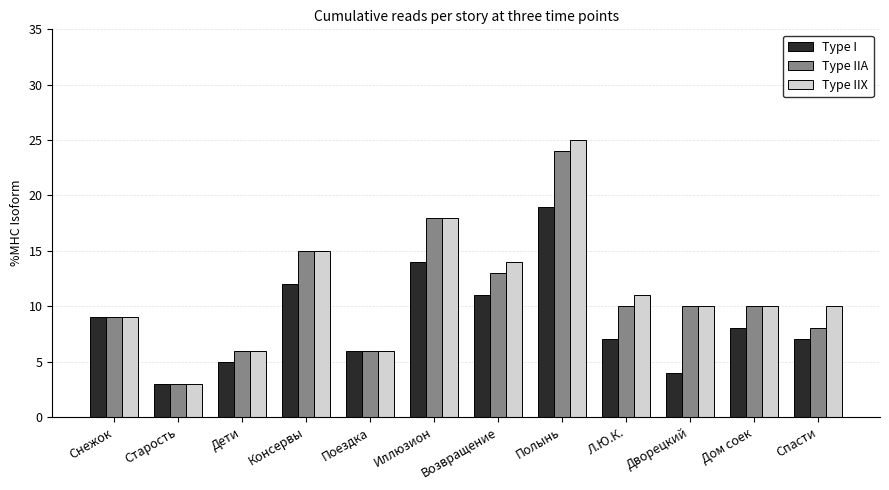

What is the label of the 10th bar from the right?

Дети